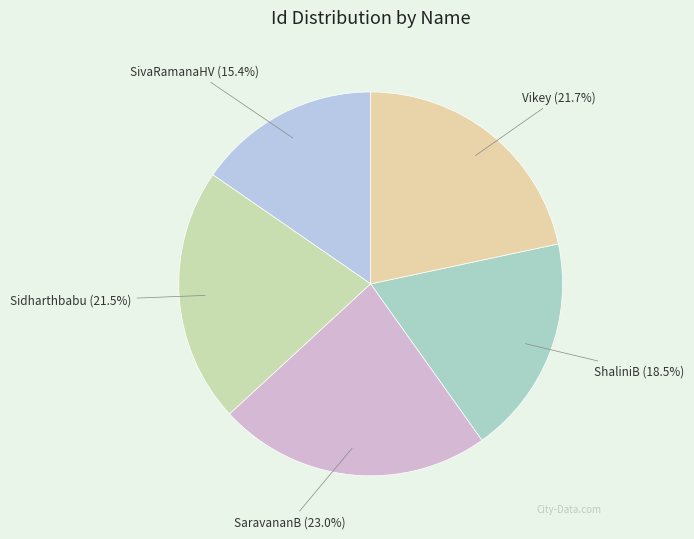

Is it true that SivaRamanaHV is 10% of the pie?

False